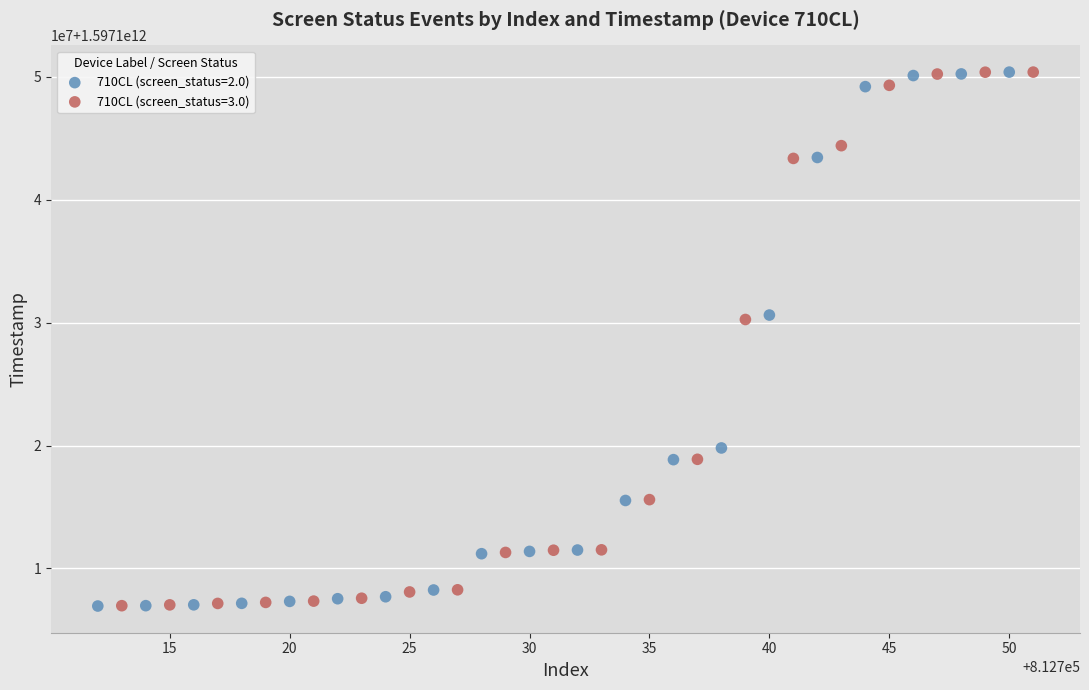

What are all the series names shown in the legend?

710CL (screen_status=2.0), 710CL (screen_status=3.0)